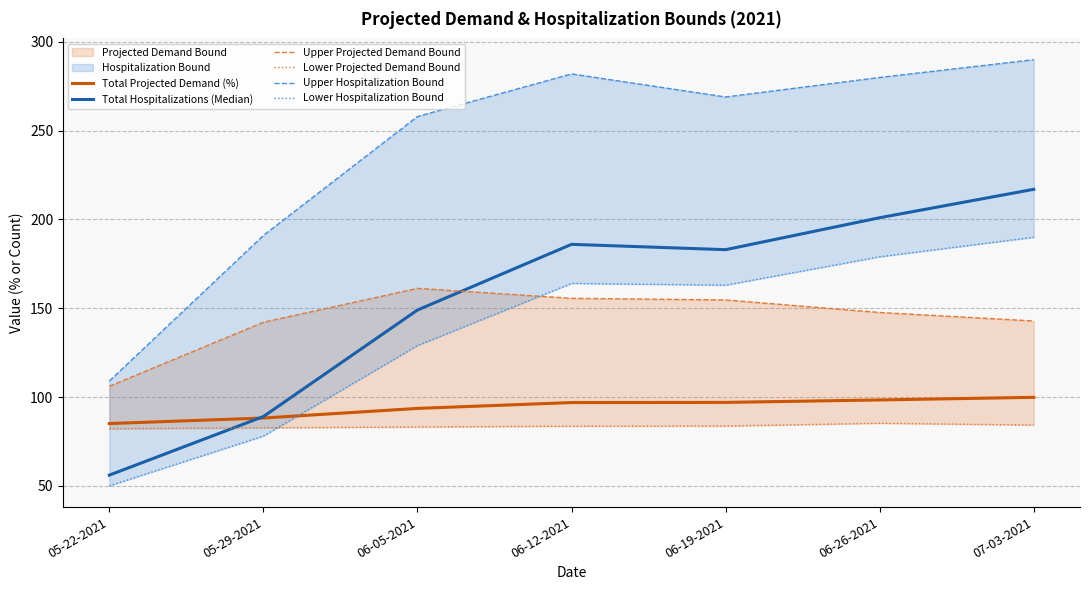

What is the average value of the Total Projected Demand (%) series?

94.1